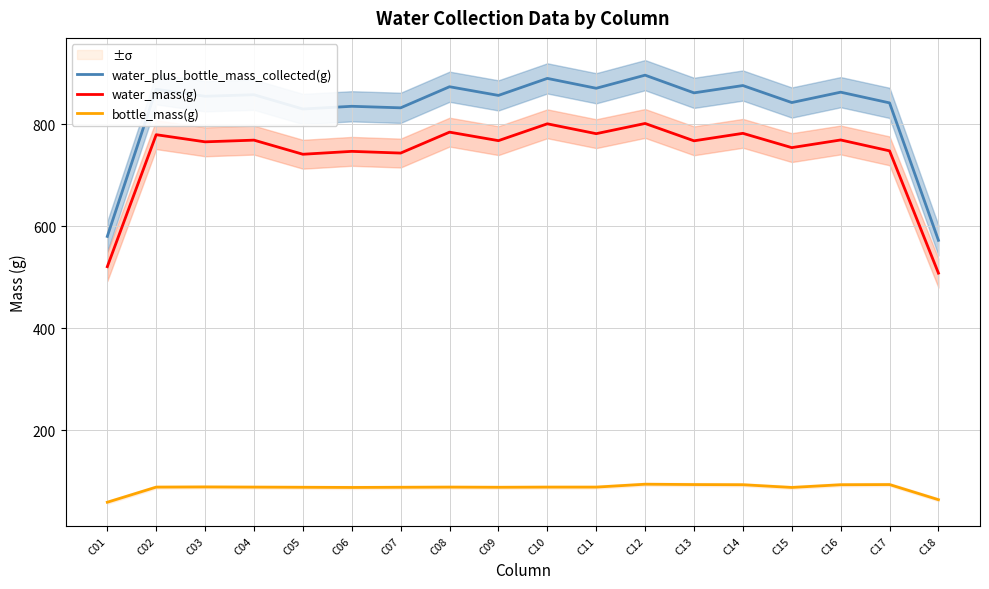

What are all the series names shown in the legend?

water_plus_bottle_mass_collected(g), water_mass(g), bottle_mass(g)